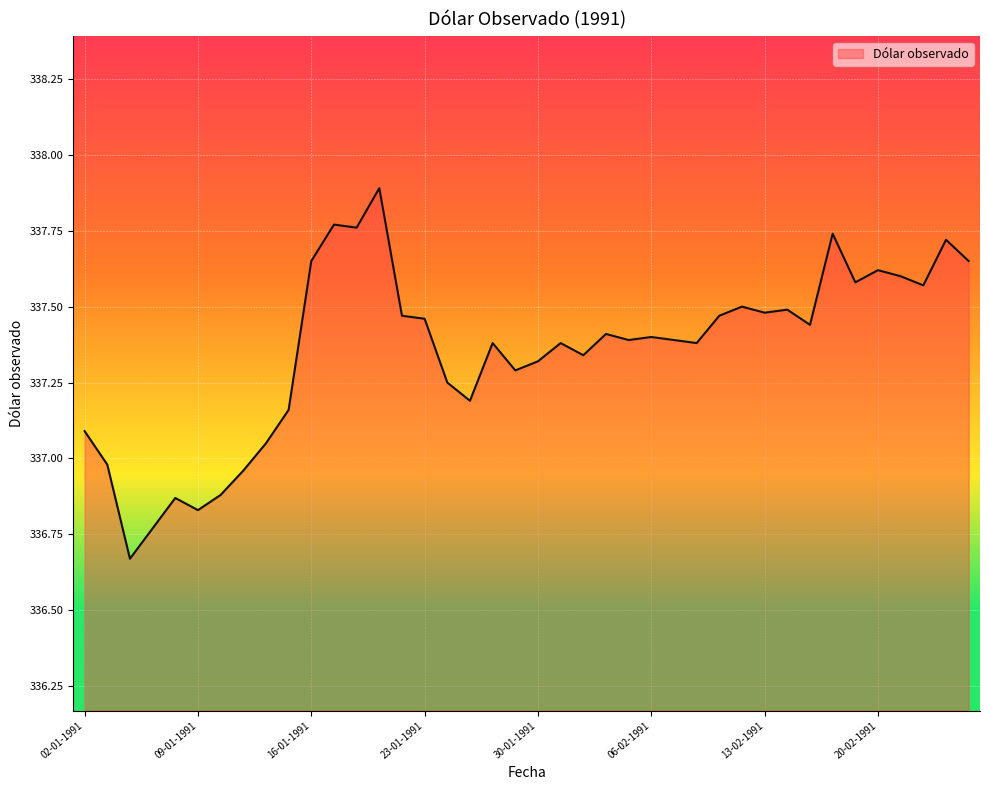

What is the greatest value displayed?

337.9